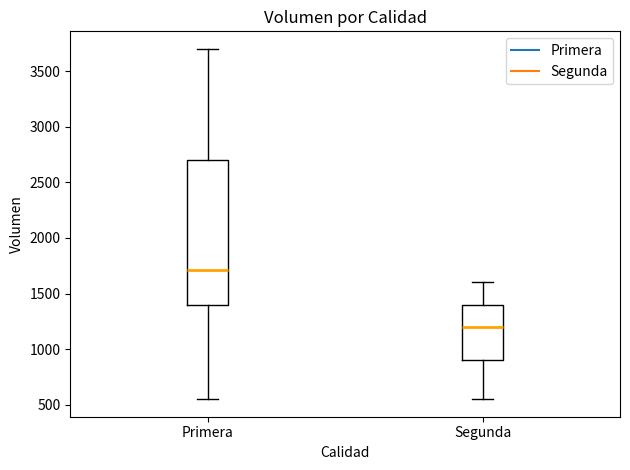

Reading left to right, read every box against the y-axis: the position of its median line, the range the box covers, and the ends of its whiskers. The values are not printed on the chart, so give them approximately, as read against the axis.

Primera: median 1700, box 1400 to 2700, whiskers 550 to 3700
Segunda: median 1200, box 900 to 1400, whiskers 550 to 1600